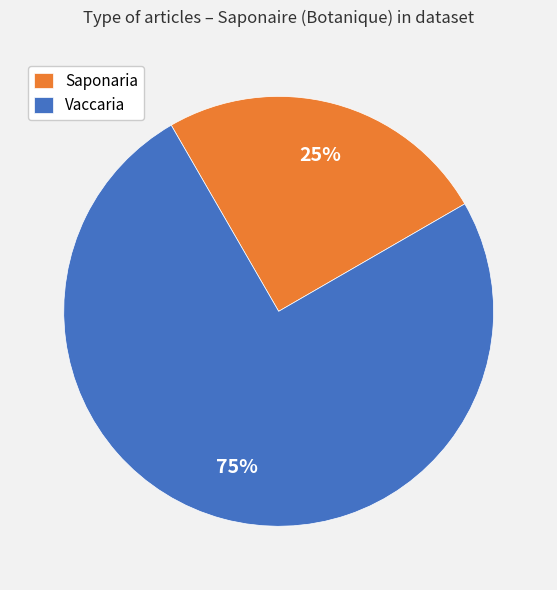

Which has a higher value, Vaccaria or Saponaria?

Vaccaria